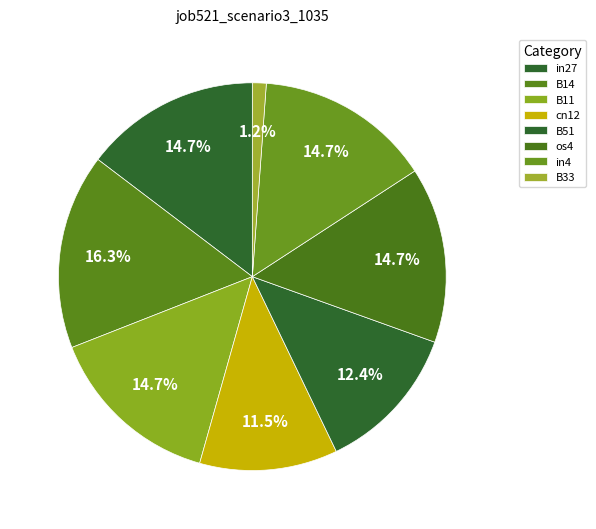

To the nearest percent, what percentage of the pie is B51?

12%